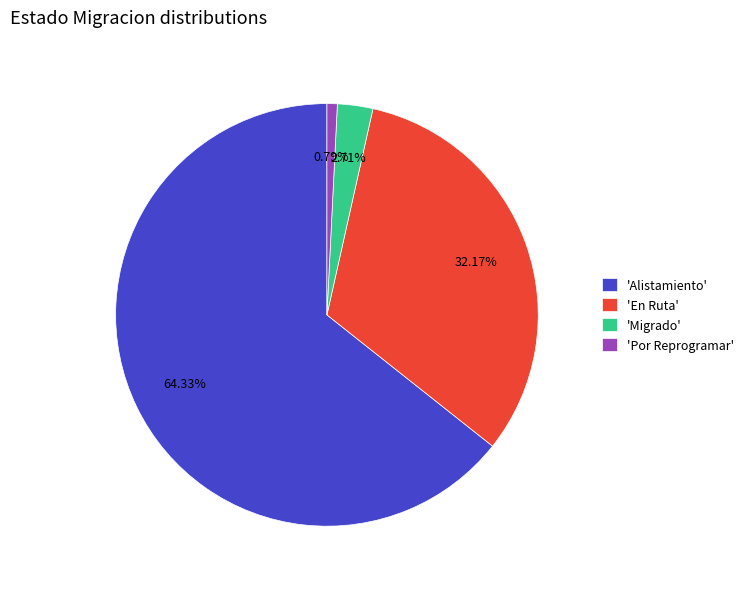

Which category accounts for the majority?

'Alistamiento'